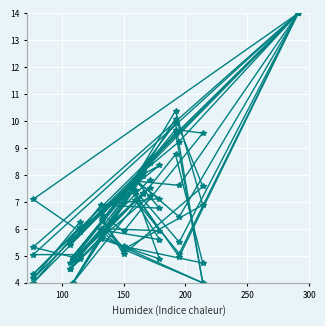

How many data points does each series have?

15